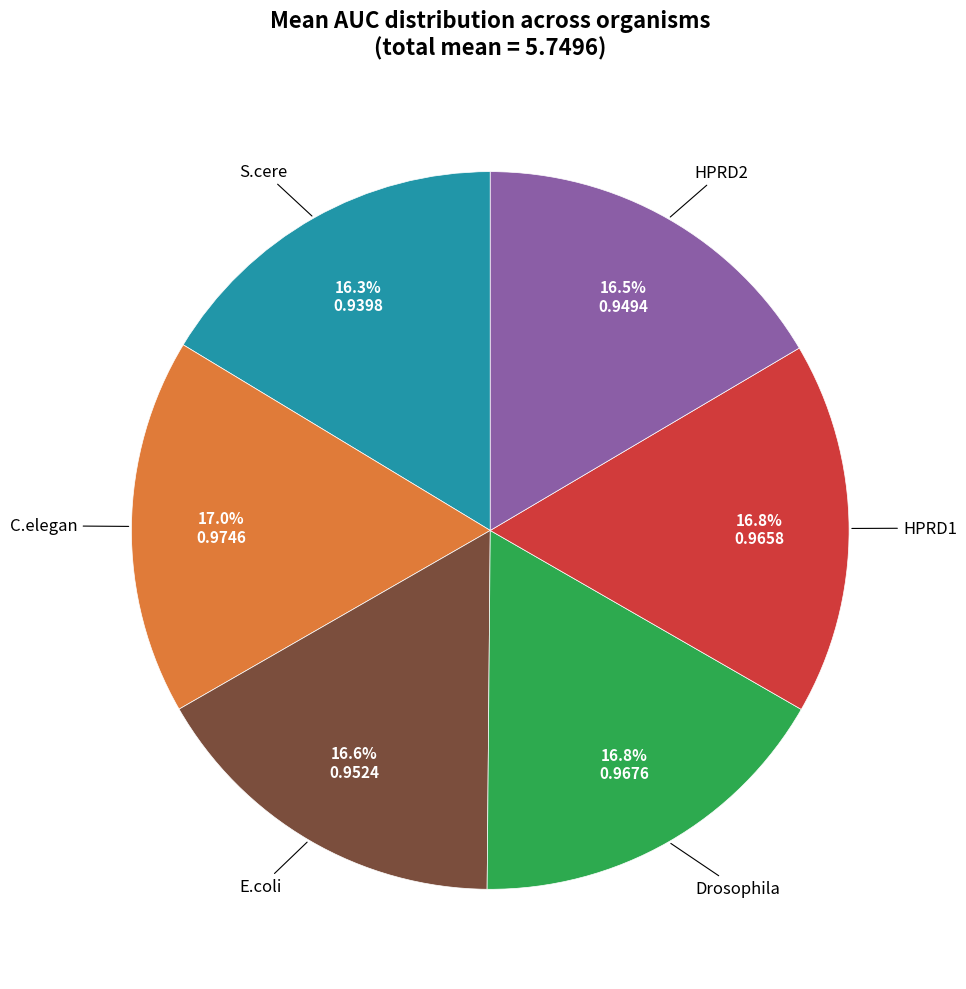

Does any single category account for the majority?

No